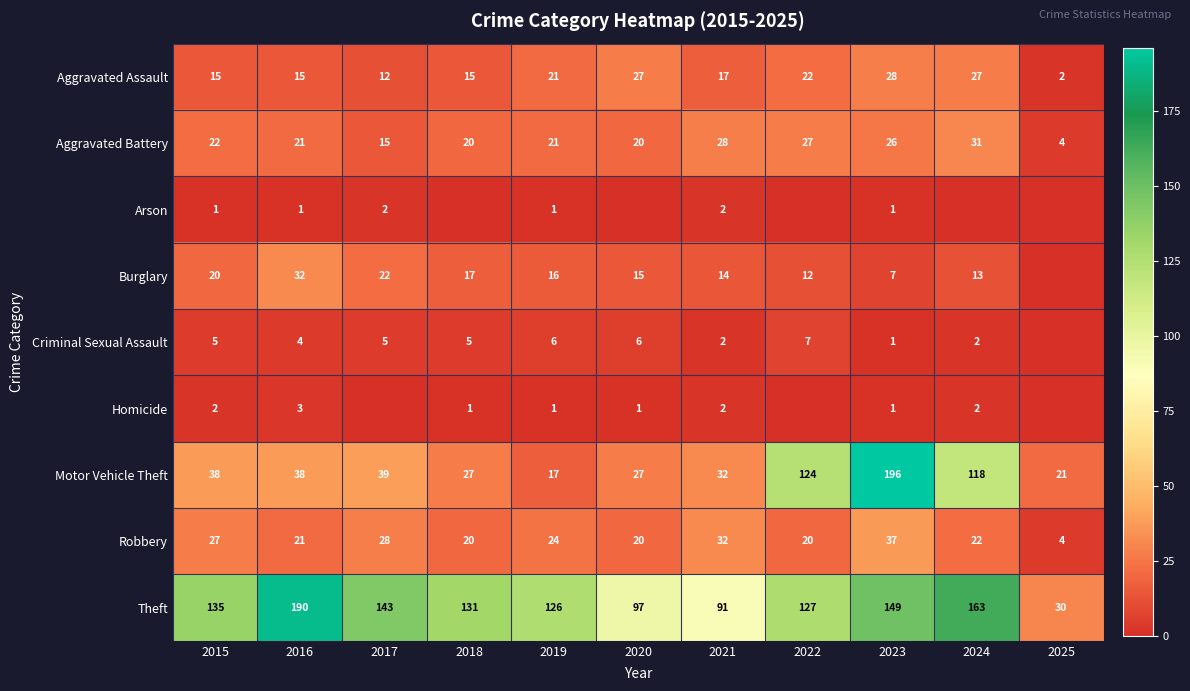

At which category is the sum across all series the highest?

2023